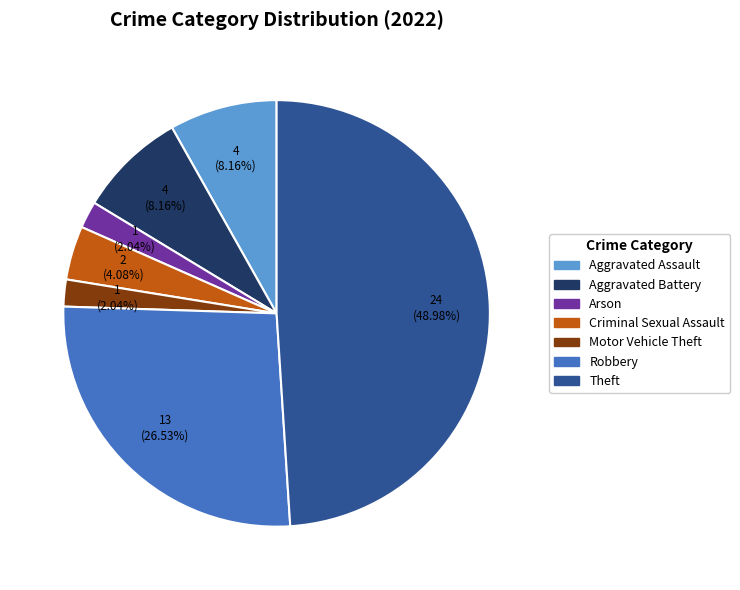

Does any single category account for the majority?

No